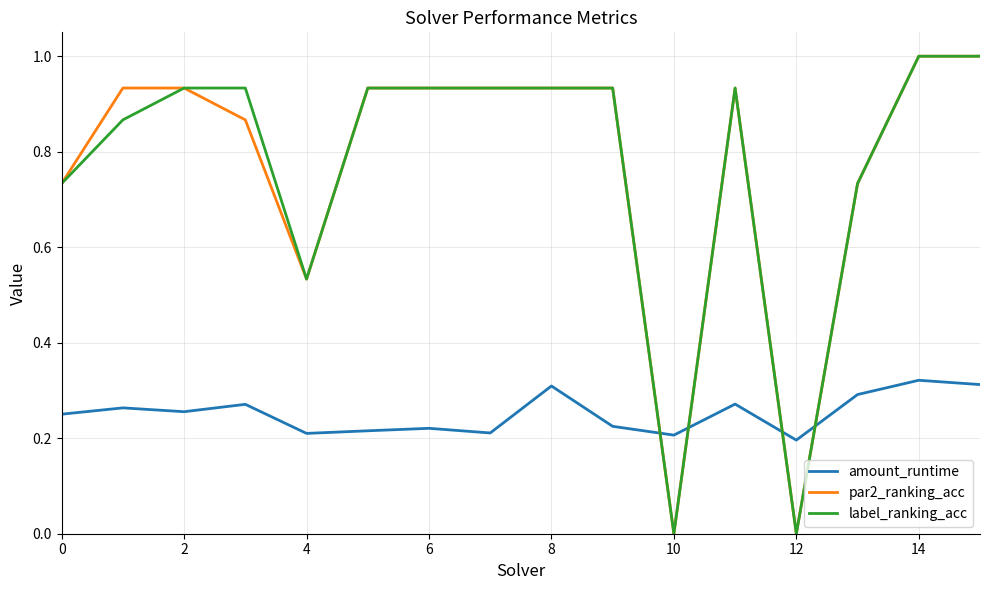

What is the maximum value for par2_ranking_acc?

1.0